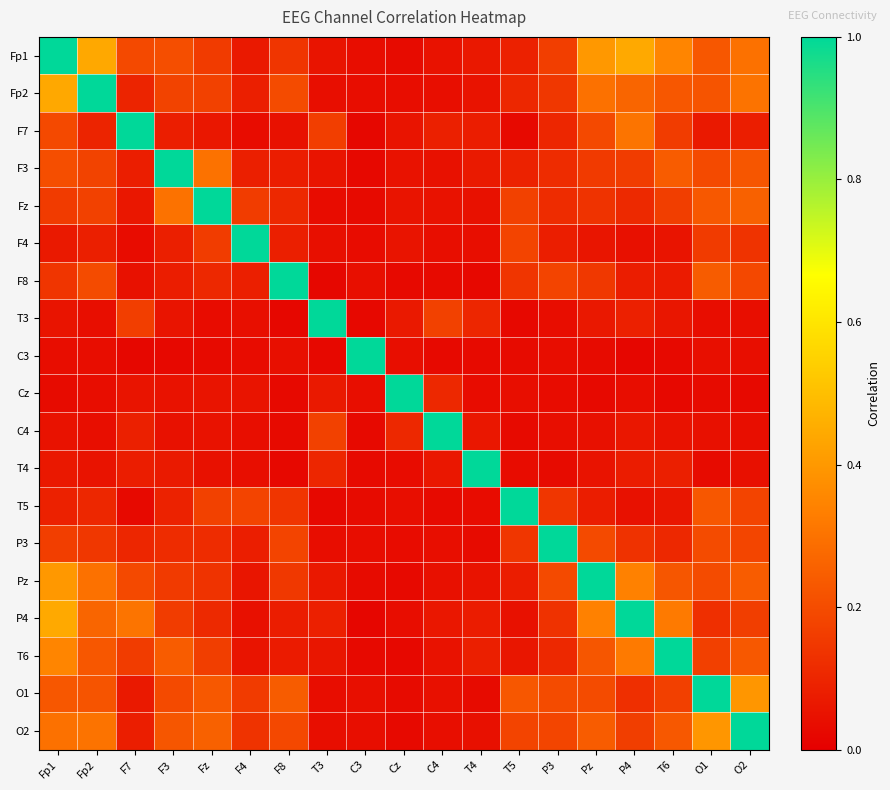

Reading left to right, transcribe all the data shown in this chart.

Fp1: Fp1=1.0	Fp2=0.4	F7=0.2	F3=0.2	Fz=0.2	F4=0.1	F8=0.1	T3=0.1	C3=0.0	Cz=0.0	C4=0.0	T4=0.1	T5=0.1	P3=0.2	Pz=0.4	P4=0.4	T6=0.4	O1=0.2	O2=0.3
Fp2: Fp1=0.4	Fp2=1.0	F7=0.1	F3=0.2	Fz=0.2	F4=0.1	F8=0.2	T3=0.0	C3=0.0	Cz=0.0	C4=0.0	T4=0.1	T5=0.1	P3=0.1	Pz=0.3	P4=0.3	T6=0.2	O1=0.2	O2=0.3
F7: Fp1=0.2	Fp2=0.1	F7=1.0	F3=0.1	Fz=0.1	F4=0.0	F8=0.0	T3=0.2	C3=0.0	Cz=0.1	C4=0.1	T4=0.1	T5=0.0	P3=0.1	Pz=0.2	P4=0.3	T6=0.2	O1=0.1	O2=0.1
F3: Fp1=0.2	Fp2=0.2	F7=0.1	F3=1.0	Fz=0.3	F4=0.1	F8=0.1	T3=0.1	C3=0.0	Cz=0.0	C4=0.0	T4=0.1	T5=0.1	P3=0.1	Pz=0.2	P4=0.2	T6=0.2	O1=0.2	O2=0.2
Fz: Fp1=0.2	Fp2=0.2	F7=0.1	F3=0.3	Fz=1.0	F4=0.2	F8=0.1	T3=0.0	C3=0.0	Cz=0.1	C4=0.0	T4=0.0	T5=0.2	P3=0.1	Pz=0.1	P4=0.1	T6=0.2	O1=0.2	O2=0.3
F4: Fp1=0.1	Fp2=0.1	F7=0.0	F3=0.1	Fz=0.2	F4=1.0	F8=0.1	T3=0.0	C3=0.0	Cz=0.1	C4=0.0	T4=0.0	T5=0.2	P3=0.1	Pz=0.1	P4=0.0	T6=0.1	O1=0.2	O2=0.1
F8: Fp1=0.1	Fp2=0.2	F7=0.0	F3=0.1	Fz=0.1	F4=0.1	F8=1.0	T3=0.0	C3=0.0	Cz=0.0	C4=0.0	T4=0.0	T5=0.1	P3=0.2	Pz=0.1	P4=0.1	T6=0.1	O1=0.2	O2=0.2
T3: Fp1=0.1	Fp2=0.0	F7=0.2	F3=0.1	Fz=0.0	F4=0.0	F8=0.0	T3=1.0	C3=0.0	Cz=0.1	C4=0.2	T4=0.1	T5=0.0	P3=0.0	Pz=0.1	P4=0.1	T6=0.1	O1=0.0	O2=0.0
C3: Fp1=0.0	Fp2=0.0	F7=0.0	F3=0.0	Fz=0.0	F4=0.0	F8=0.0	T3=0.0	C3=1.0	Cz=0.0	C4=0.0	T4=0.0	T5=0.0	P3=0.0	Pz=0.0	P4=0.0	T6=0.0	O1=0.0	O2=0.0
Cz: Fp1=0.0	Fp2=0.0	F7=0.1	F3=0.0	Fz=0.1	F4=0.1	F8=0.0	T3=0.1	C3=0.0	Cz=1.0	C4=0.1	T4=0.0	T5=0.0	P3=0.0	Pz=0.0	P4=0.0	T6=0.0	O1=0.0	O2=0.0
C4: Fp1=0.0	Fp2=0.0	F7=0.1	F3=0.0	Fz=0.0	F4=0.0	F8=0.0	T3=0.2	C3=0.0	Cz=0.1	C4=1.0	T4=0.1	T5=0.0	P3=0.0	Pz=0.0	P4=0.1	T6=0.1	O1=0.0	O2=0.0
T4: Fp1=0.1	Fp2=0.1	F7=0.1	F3=0.1	Fz=0.0	F4=0.0	F8=0.0	T3=0.1	C3=0.0	Cz=0.0	C4=0.1	T4=1.0	T5=0.0	P3=0.0	Pz=0.1	P4=0.1	T6=0.1	O1=0.0	O2=0.0
T5: Fp1=0.1	Fp2=0.1	F7=0.0	F3=0.1	Fz=0.2	F4=0.2	F8=0.1	T3=0.0	C3=0.0	Cz=0.0	C4=0.0	T4=0.0	T5=1.0	P3=0.1	Pz=0.1	P4=0.0	T6=0.1	O1=0.2	O2=0.2
P3: Fp1=0.2	Fp2=0.1	F7=0.1	F3=0.1	Fz=0.1	F4=0.1	F8=0.2	T3=0.0	C3=0.0	Cz=0.0	C4=0.0	T4=0.0	T5=0.1	P3=1.0	Pz=0.2	P4=0.1	T6=0.1	O1=0.2	O2=0.2
Pz: Fp1=0.4	Fp2=0.3	F7=0.2	F3=0.2	Fz=0.1	F4=0.1	F8=0.1	T3=0.1	C3=0.0	Cz=0.0	C4=0.0	T4=0.1	T5=0.1	P3=0.2	Pz=1.0	P4=0.3	T6=0.2	O1=0.2	O2=0.2
P4: Fp1=0.4	Fp2=0.3	F7=0.3	F3=0.2	Fz=0.1	F4=0.0	F8=0.1	T3=0.1	C3=0.0	Cz=0.0	C4=0.1	T4=0.1	T5=0.0	P3=0.1	Pz=0.3	P4=1.0	T6=0.3	O1=0.1	O2=0.2
T6: Fp1=0.4	Fp2=0.2	F7=0.2	F3=0.2	Fz=0.2	F4=0.1	F8=0.1	T3=0.1	C3=0.0	Cz=0.0	C4=0.1	T4=0.1	T5=0.1	P3=0.1	Pz=0.2	P4=0.3	T6=1.0	O1=0.2	O2=0.2
O1: Fp1=0.2	Fp2=0.2	F7=0.1	F3=0.2	Fz=0.2	F4=0.2	F8=0.2	T3=0.0	C3=0.0	Cz=0.0	C4=0.0	T4=0.0	T5=0.2	P3=0.2	Pz=0.2	P4=0.1	T6=0.2	O1=1.0	O2=0.4
O2: Fp1=0.3	Fp2=0.3	F7=0.1	F3=0.2	Fz=0.3	F4=0.1	F8=0.2	T3=0.0	C3=0.0	Cz=0.0	C4=0.0	T4=0.0	T5=0.2	P3=0.2	Pz=0.2	P4=0.2	T6=0.2	O1=0.4	O2=1.0